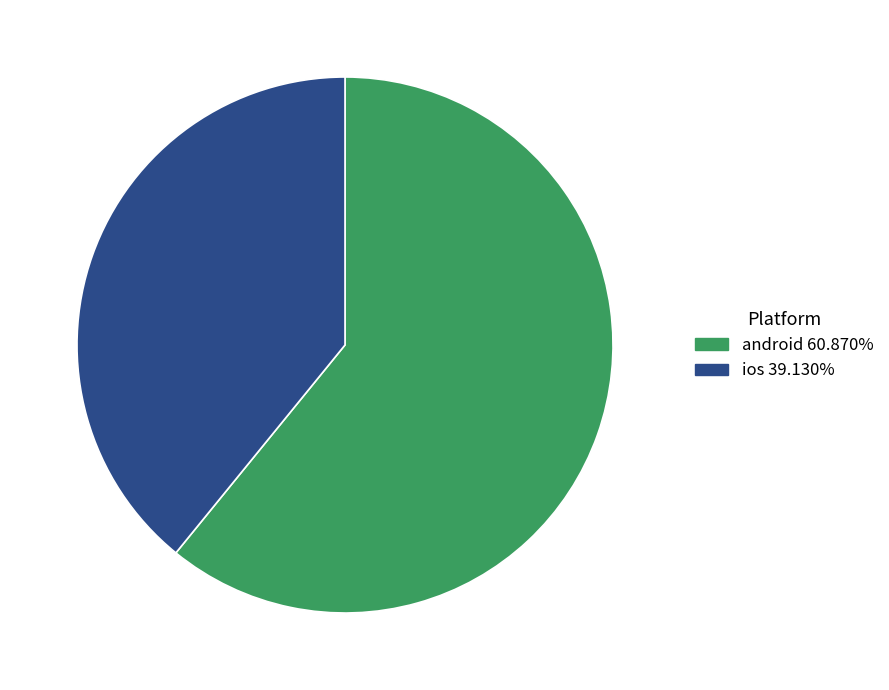

The android slice represents 67% of the pie. True or false?

False